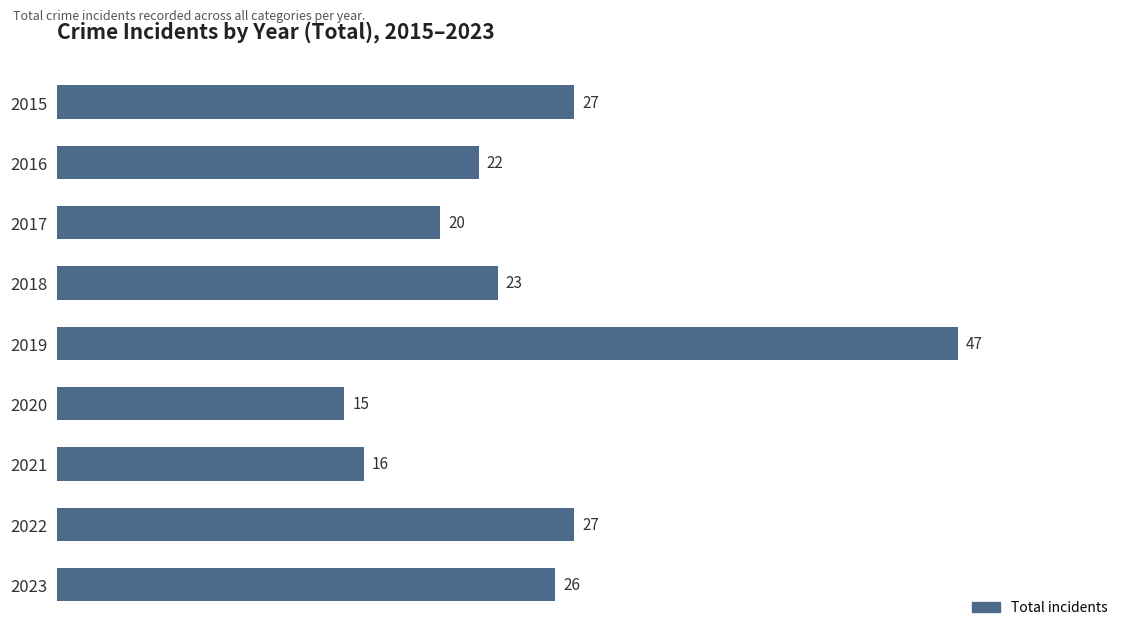

What is the difference between the second highest and minimum values?

12